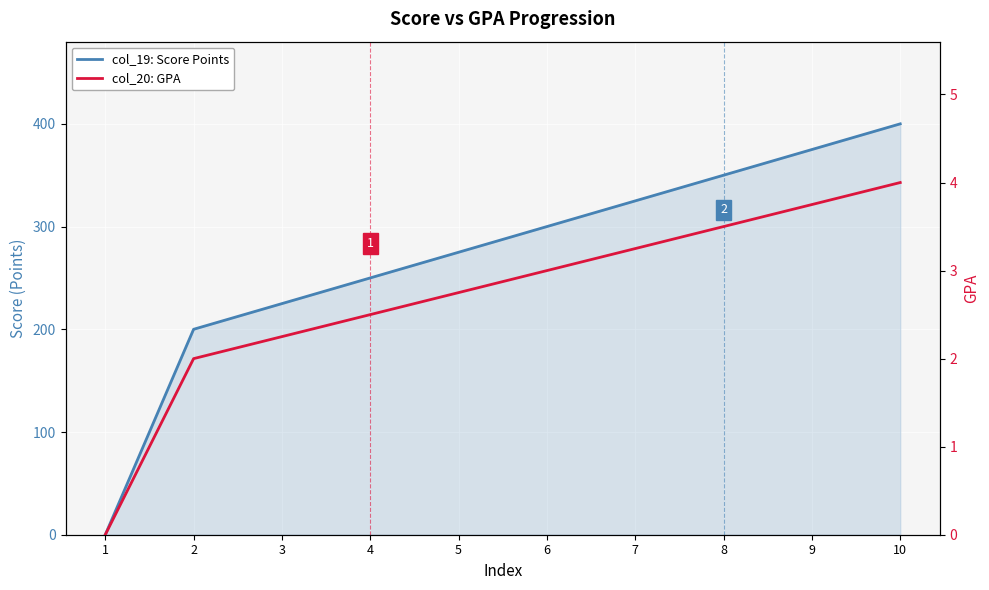

What are all the series names shown in the legend?

col_19: Score Points, col_20: GPA